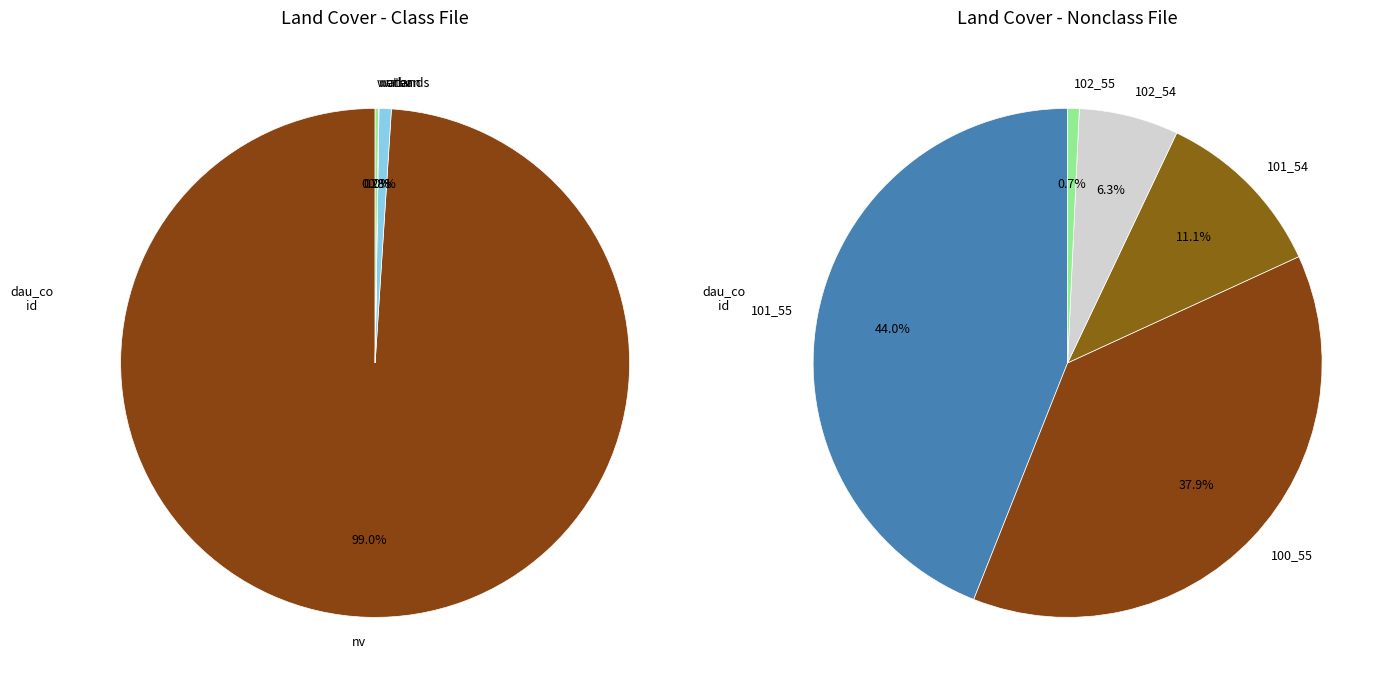

What percentage is the 101_54 slice, to the nearest percent?

11%